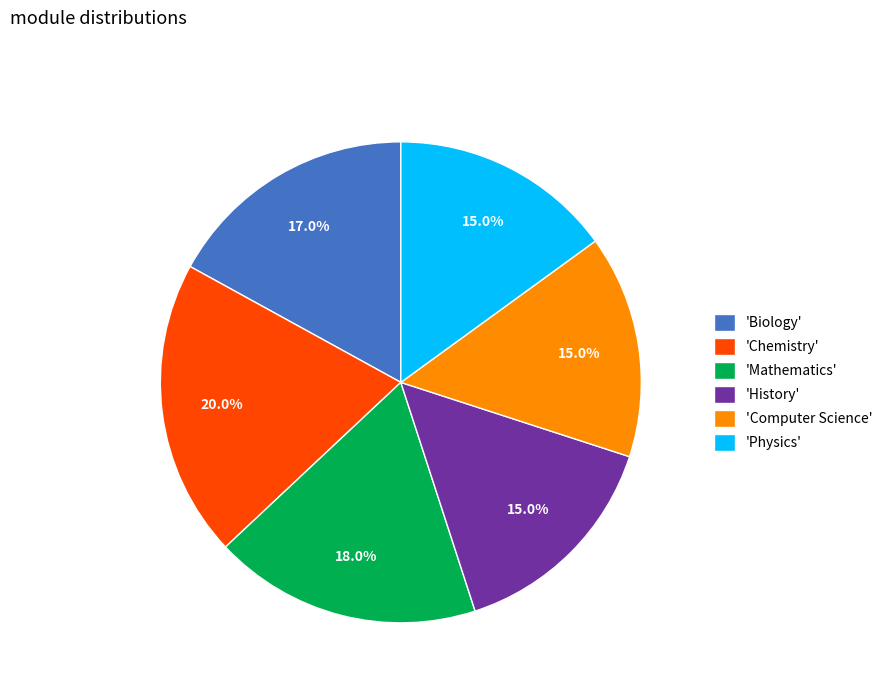

Which slice is the largest?

'Chemistry'